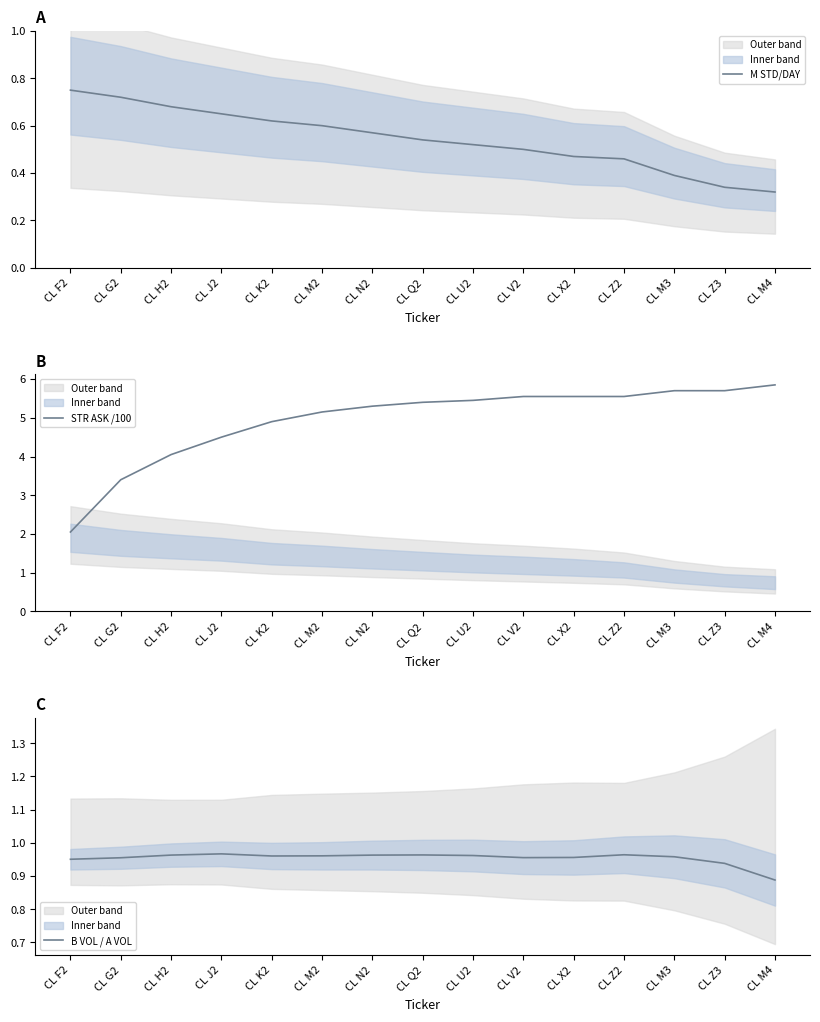

What is the average value of the B VOL / A VOL series?

1.0